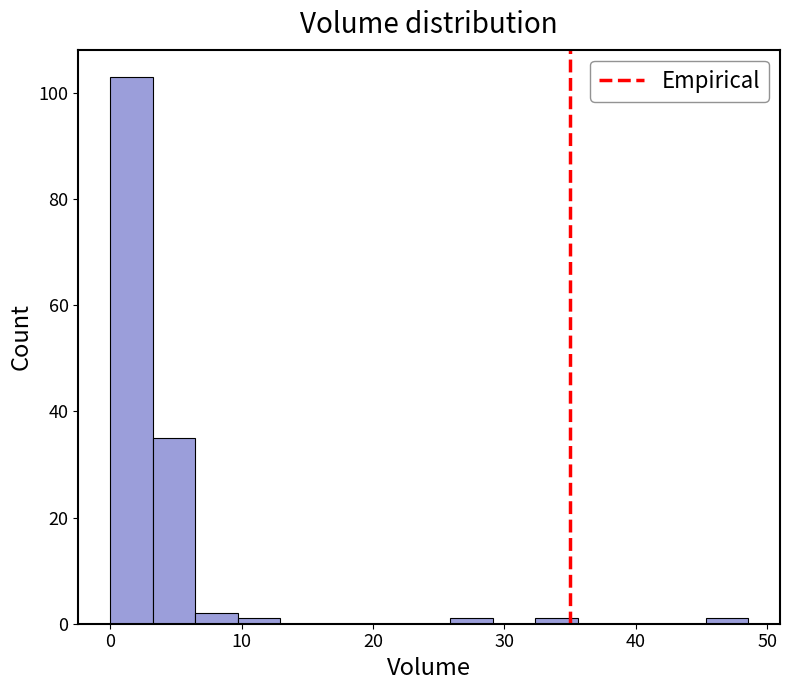

Around what value on the x-axis is the tallest bar? Give the approximate position of its centre, as read against the axis.

2